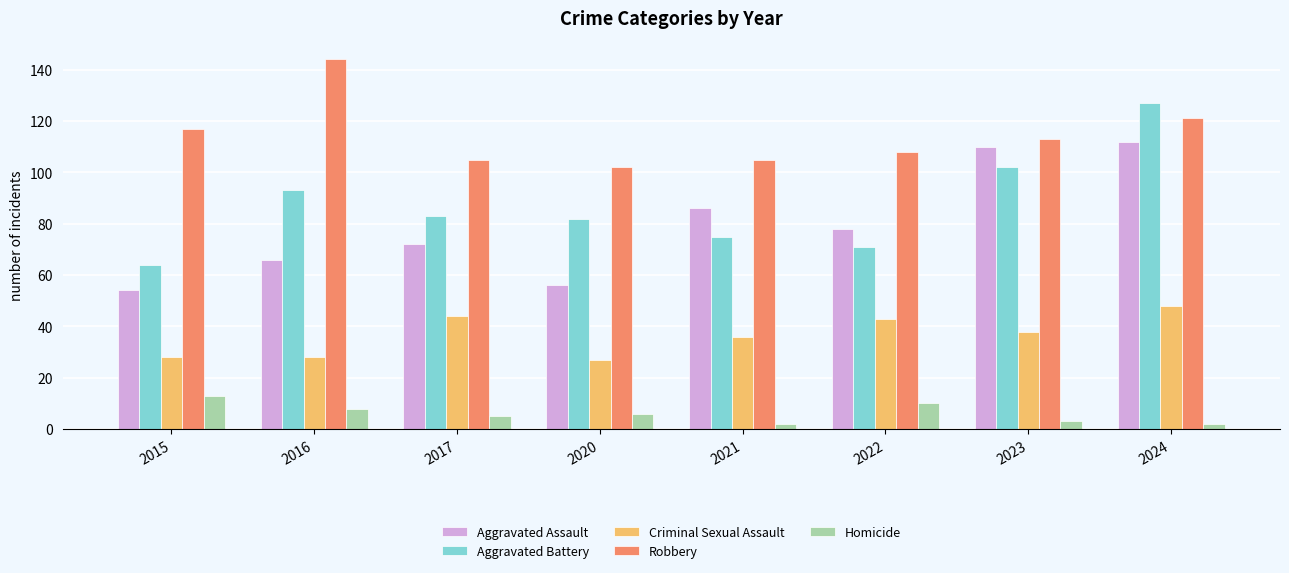

Count the number of categories in the chart.

8